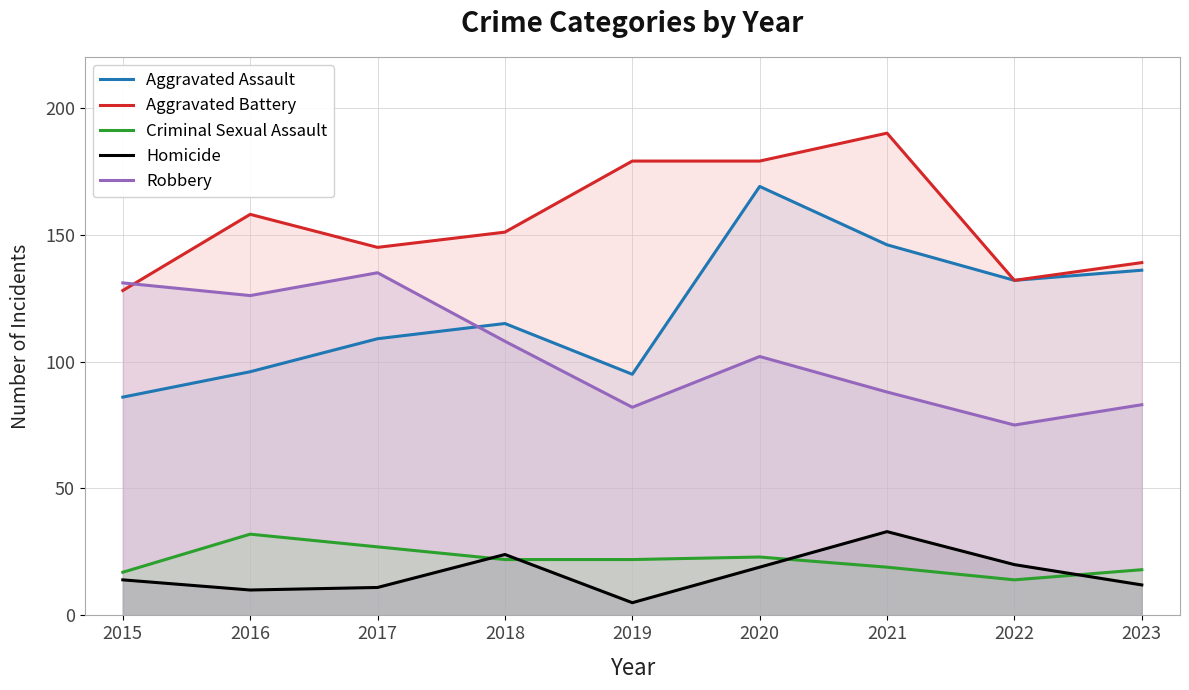

Is the value of Aggravated Assault at 2016 greater than the value of Robbery at 2018?

No